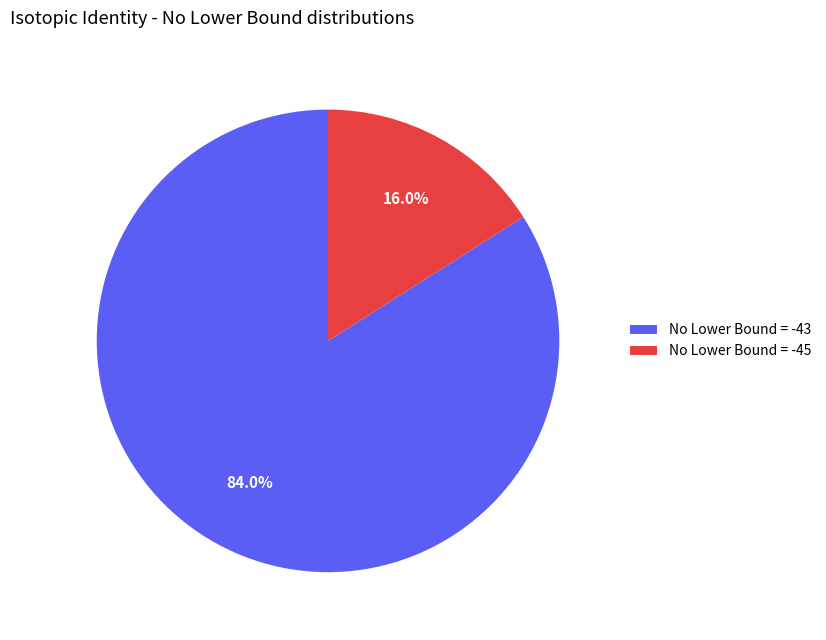

Which has a higher value, No Lower Bound = -43 or No Lower Bound = -45?

No Lower Bound = -43